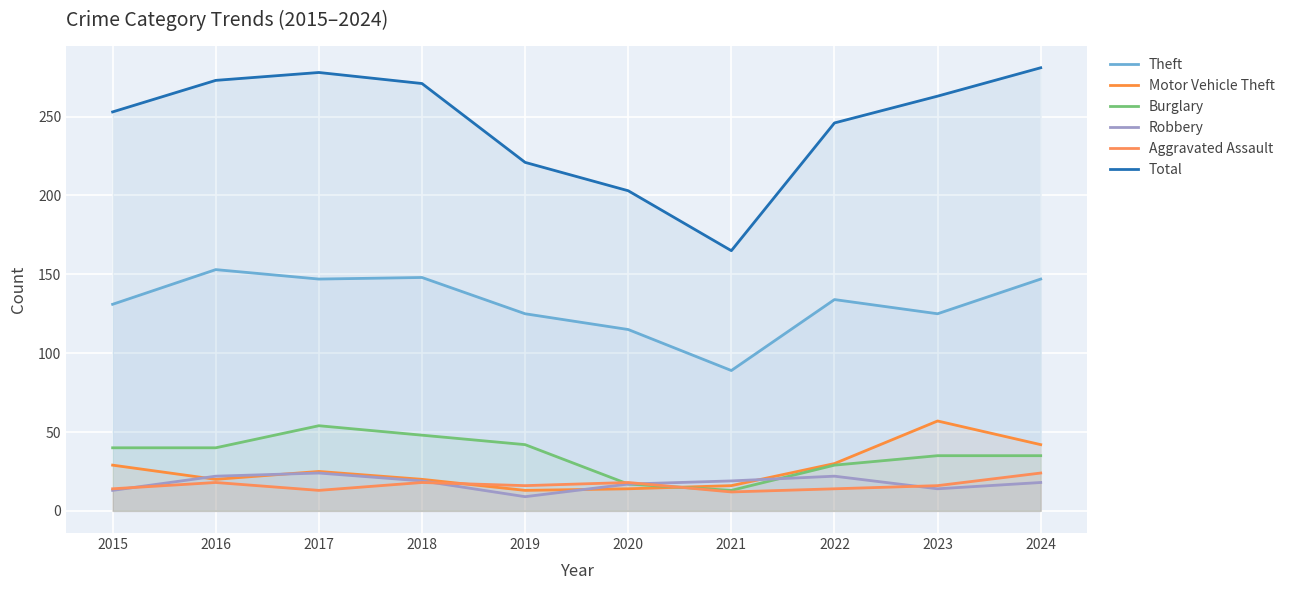

Which series changed the most between 2015 and 2021?

Total